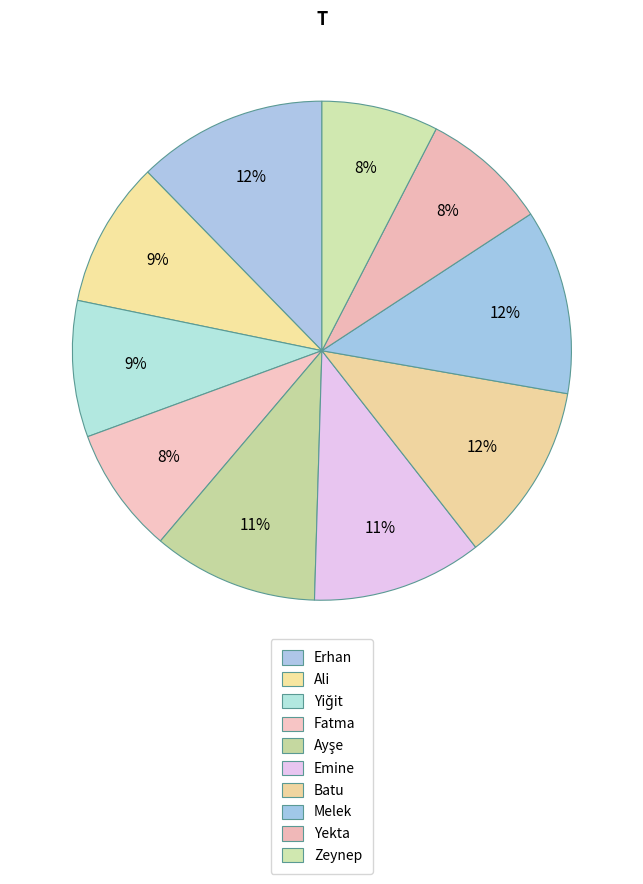

Which slice is the smallest?

Zeynep